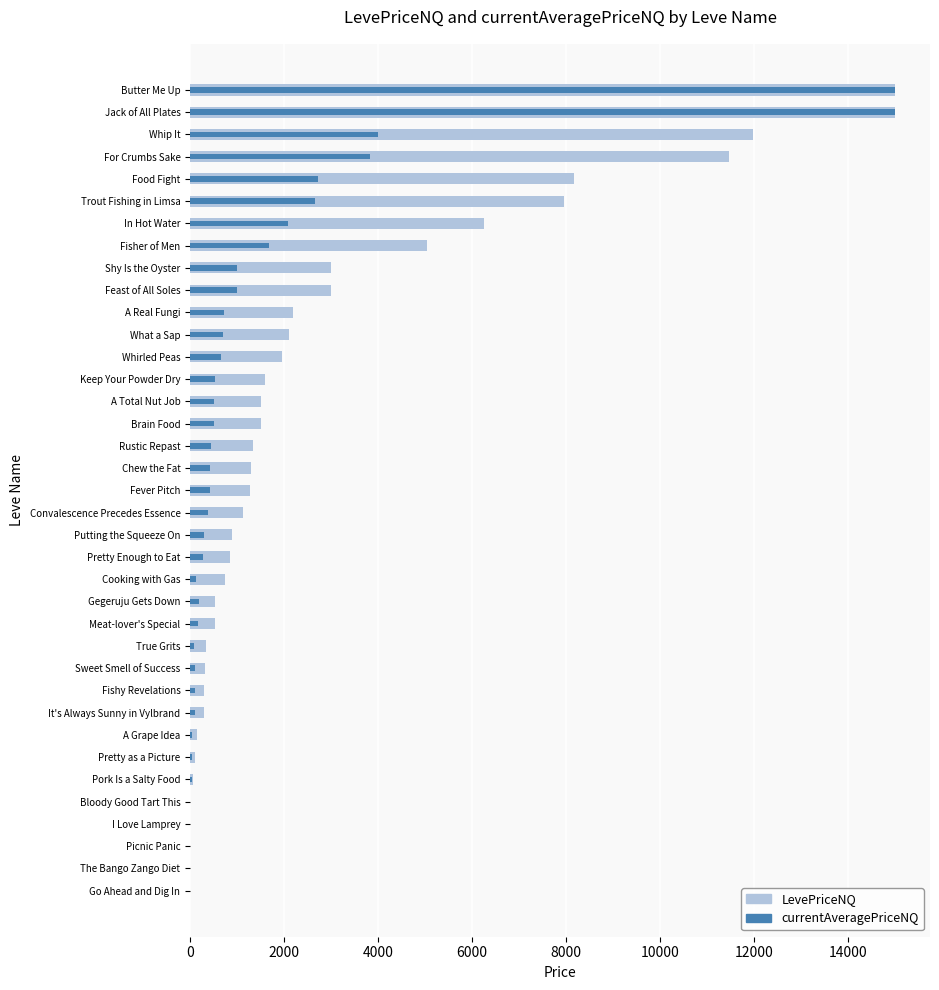

Is it true that currentAveragePriceNQ equals 9406.2 at Jack of All Plates?

False